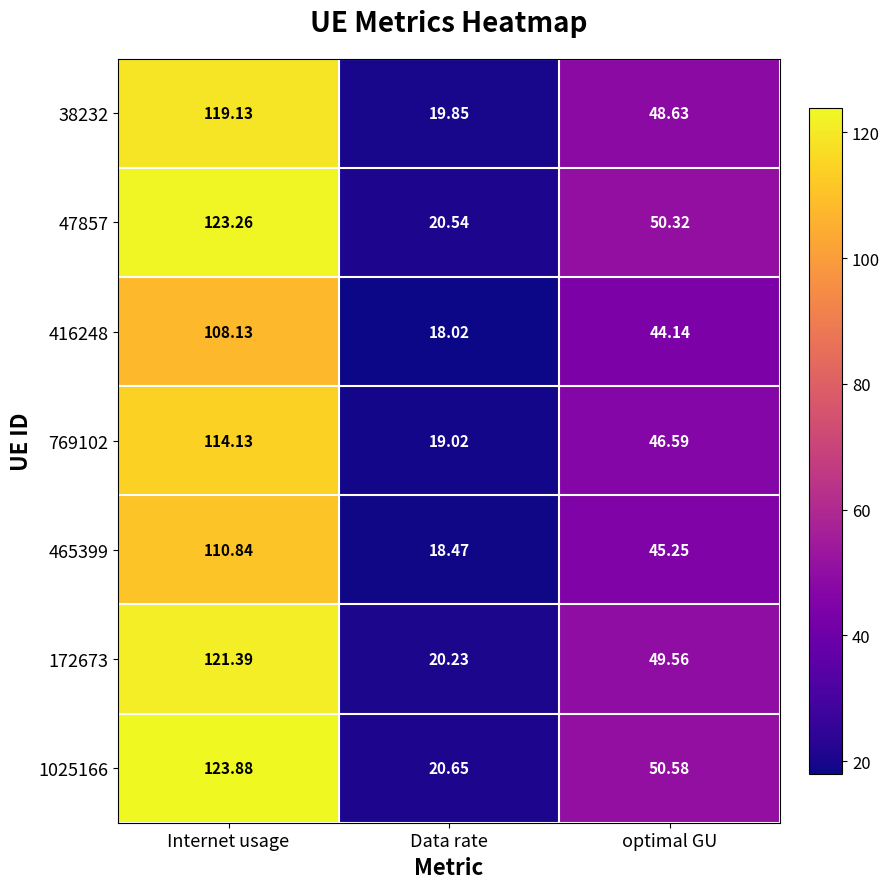

Rank the categories by 38232 value from highest to lowest.

Internet usage, optimal GU, Data rate